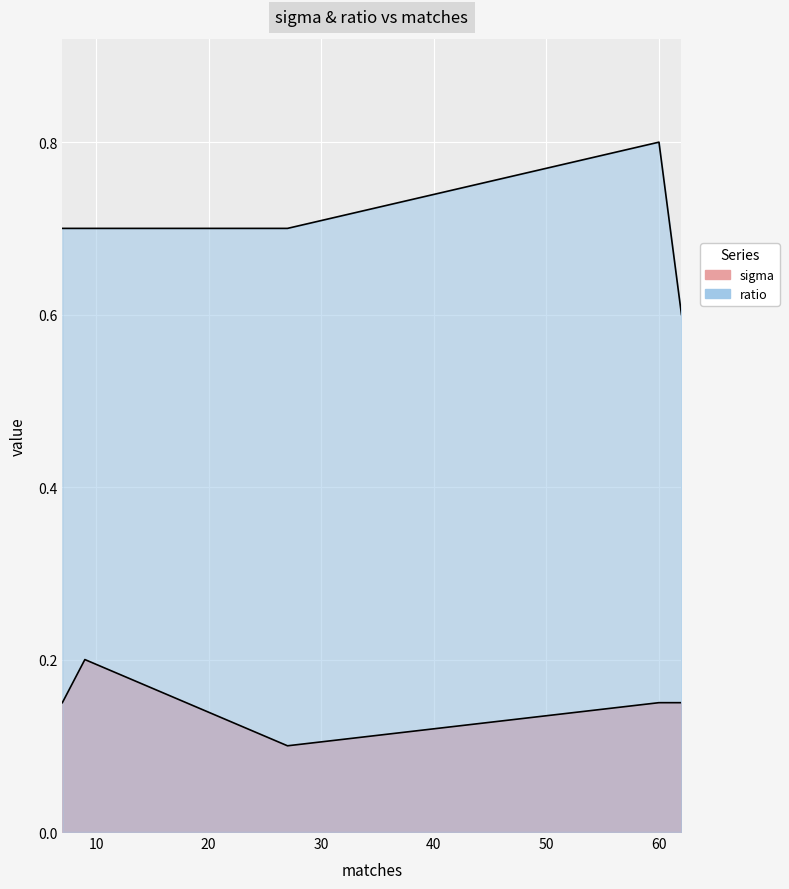

True or false: sigma and ratio intersect in this chart.

False